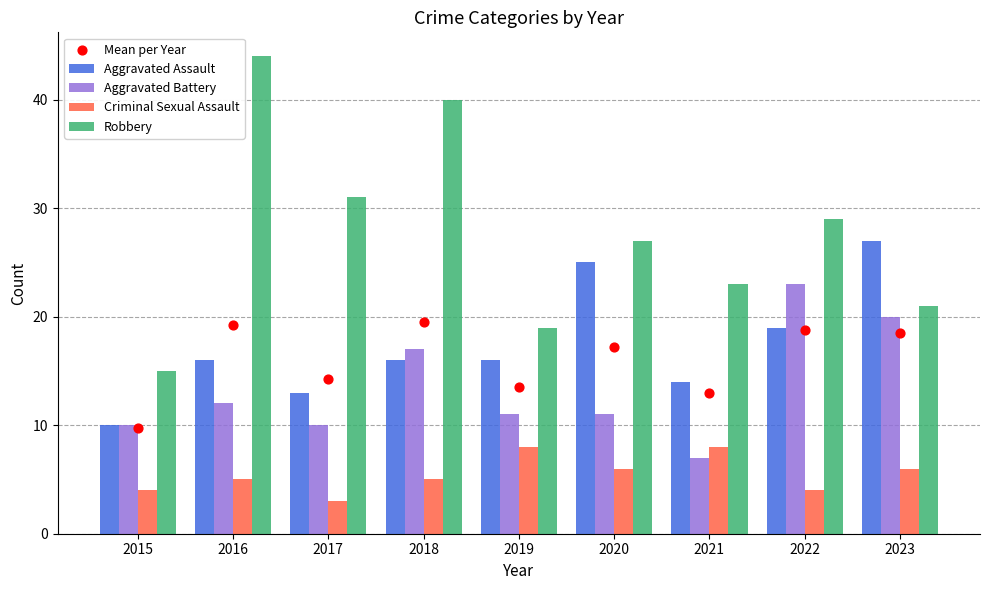

What is the total value across all series at 2016?

96.2